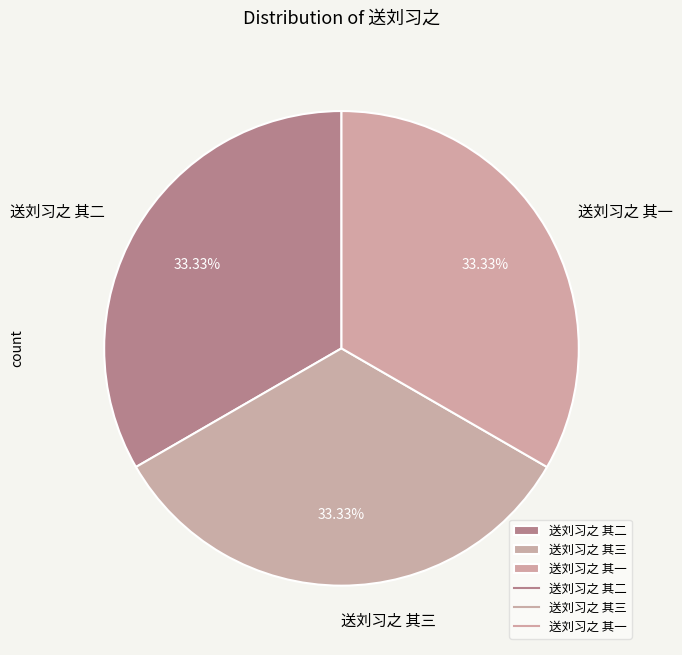

What percentage do 送刘习之 其三 and 送刘习之 其一 together represent?

66.7%